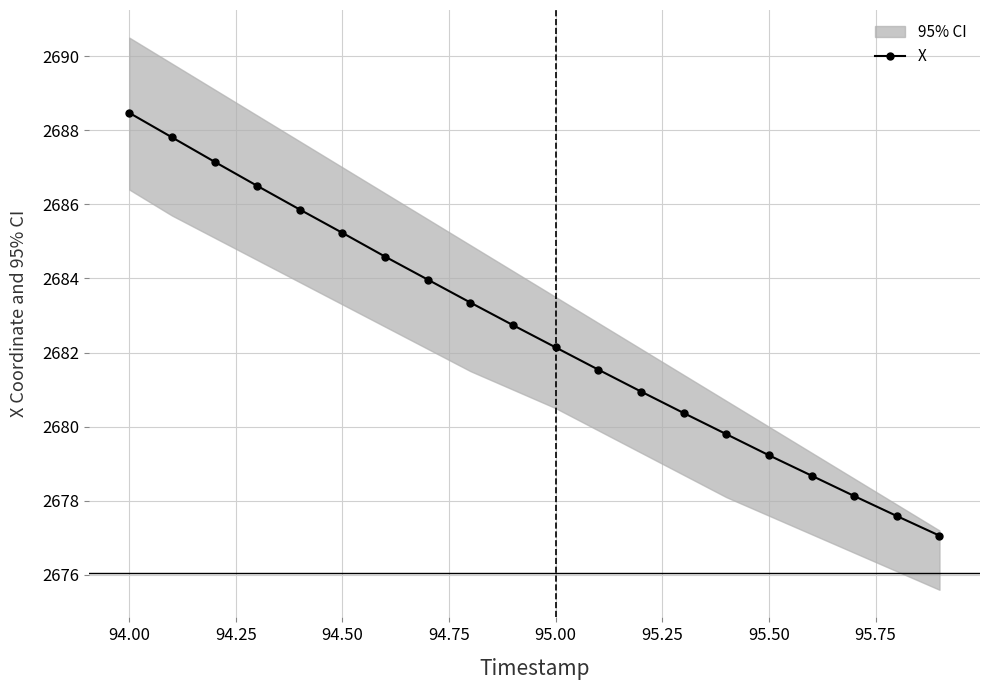

True or false: X has more than 1 interior local peaks.

False